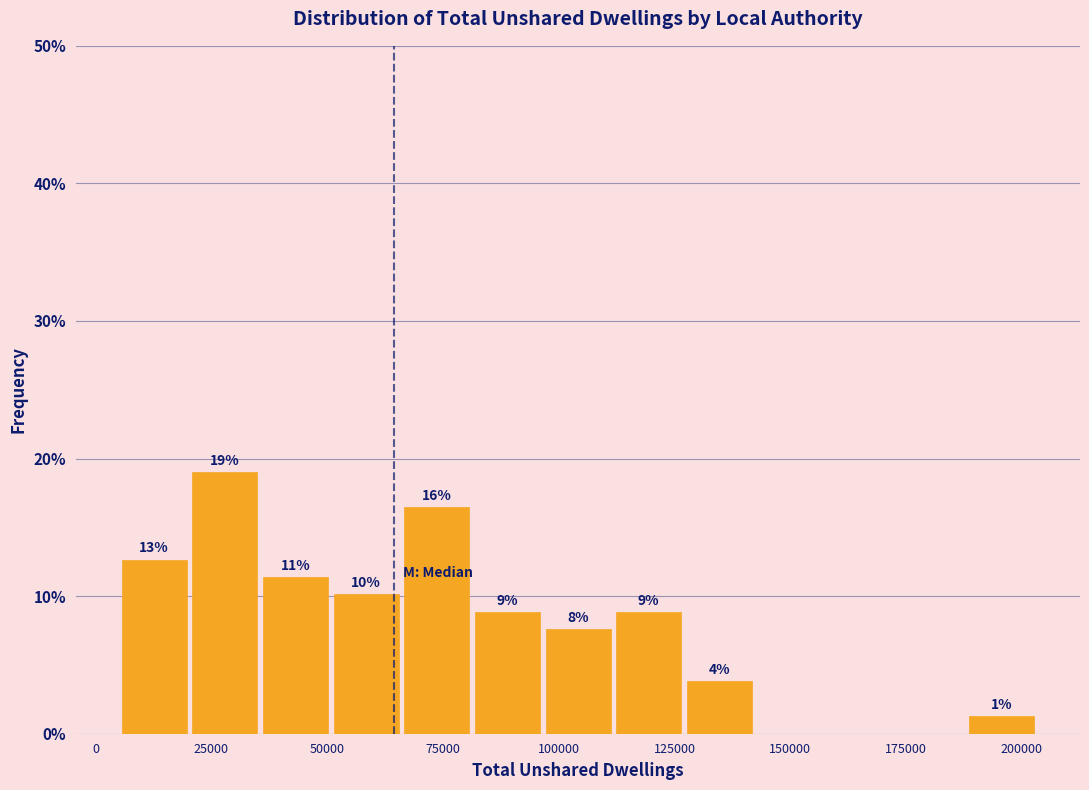

Around what value on the x-axis is the tallest bar? Give the approximate position of its centre, as read against the axis.

30000